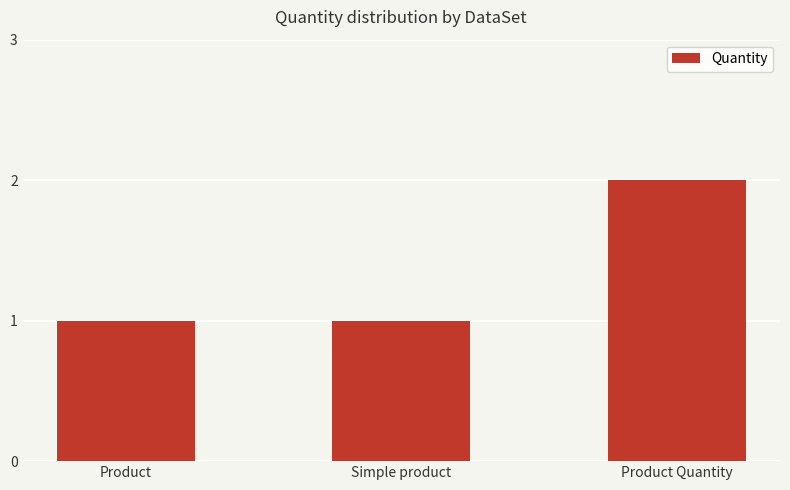

Between Simple product and Product Quantity, which is larger?

Product Quantity